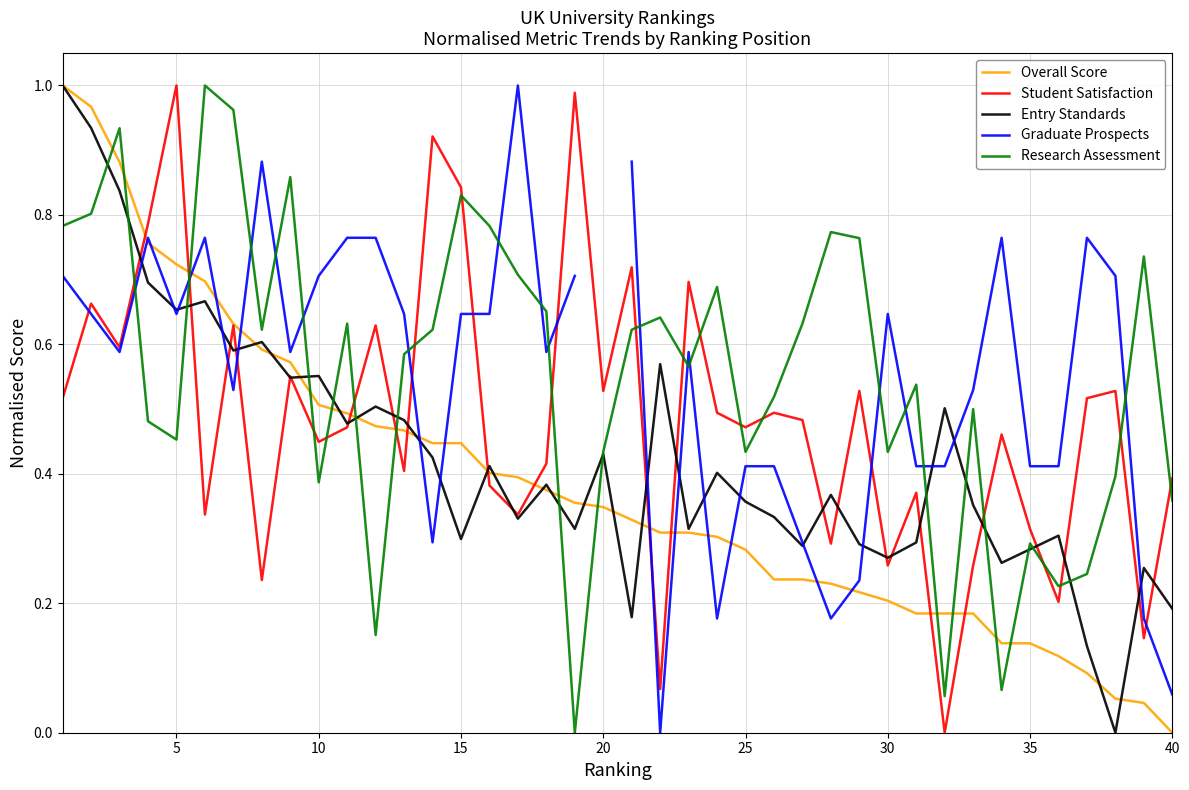

The value of Student Satisfaction at 5 is 1.6. True or false?

False